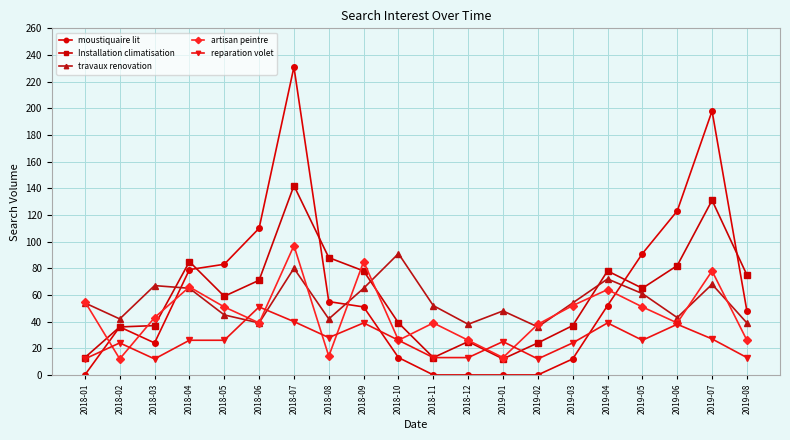

At which category is the sum across all series the highest?

2018-07